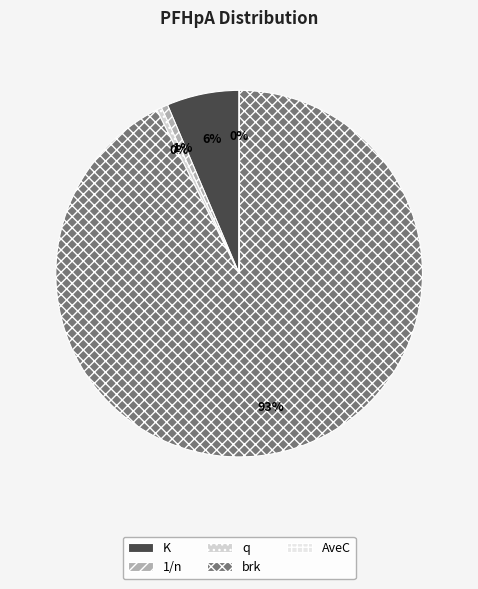

Is the sum of q and K greater than half?

No